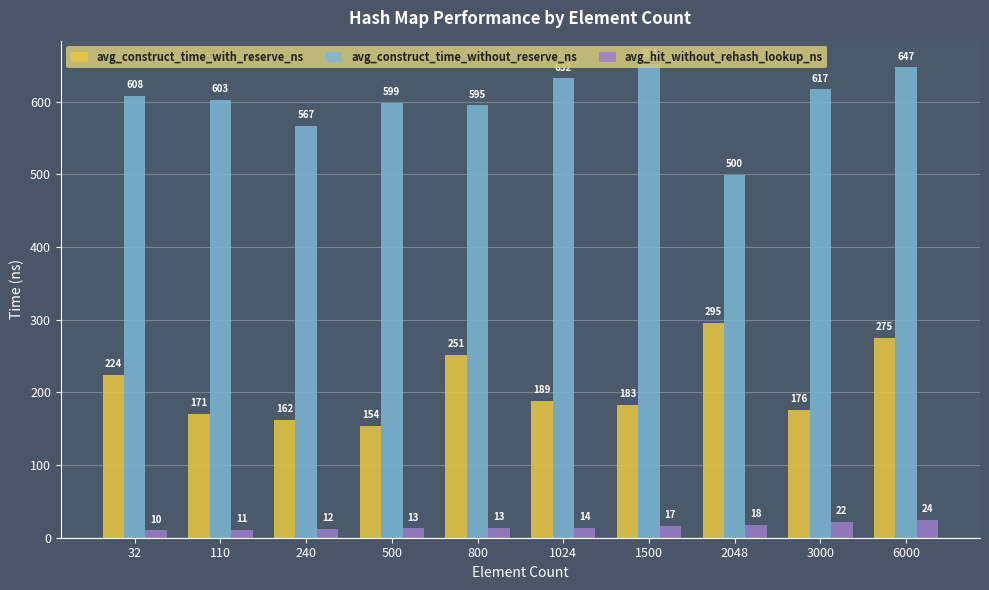

At which label is avg_hit_without_rehash_lookup_ns closest to 17?

1500